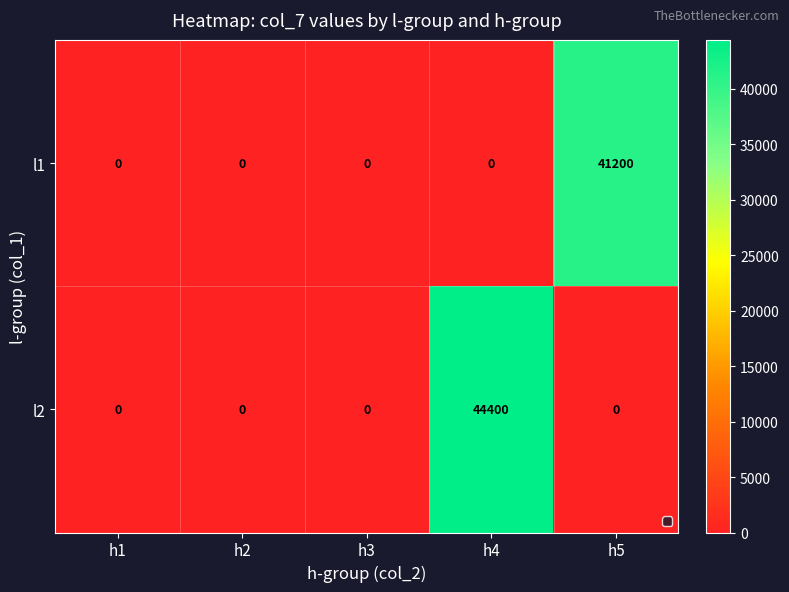

The l2 series shows 15619 at h5. True or false?

False